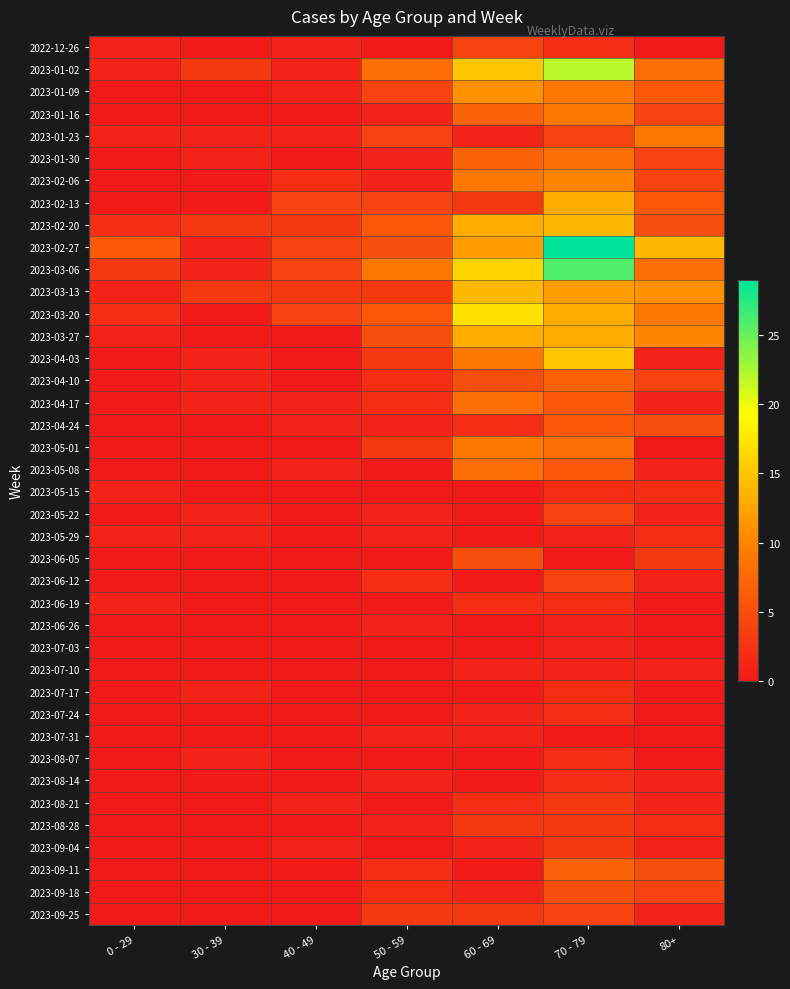

Rank the series at 40 - 49 from highest to lowest value.

2023-02-13, 2023-02-27, 2023-03-06, 2023-03-20, 2023-02-20, 2023-03-13, 2023-02-06, 2022-12-26, 2023-01-02, 2023-01-09, 2023-01-23, 2023-04-17, 2023-04-24, 2023-05-08, 2023-08-21, 2023-09-04, 2023-01-16, 2023-01-30, 2023-03-27, 2023-04-03, 2023-04-10, 2023-05-01, 2023-05-15, 2023-05-22, 2023-05-29, 2023-06-05, 2023-06-12, 2023-06-19, 2023-06-26, 2023-07-03, 2023-07-10, 2023-07-17, 2023-07-24, 2023-07-31, 2023-08-07, 2023-08-14, 2023-08-28, 2023-09-11, 2023-09-18, 2023-09-25